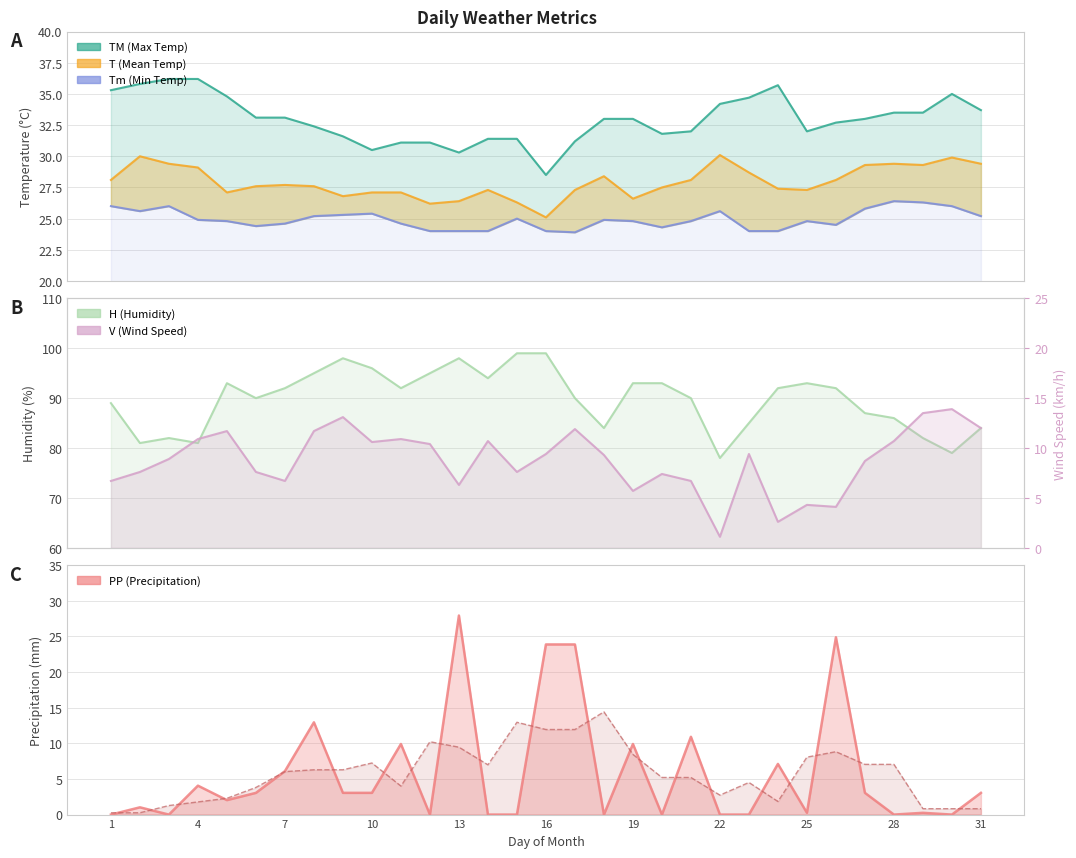

What is the sum of all H values?

2782.0